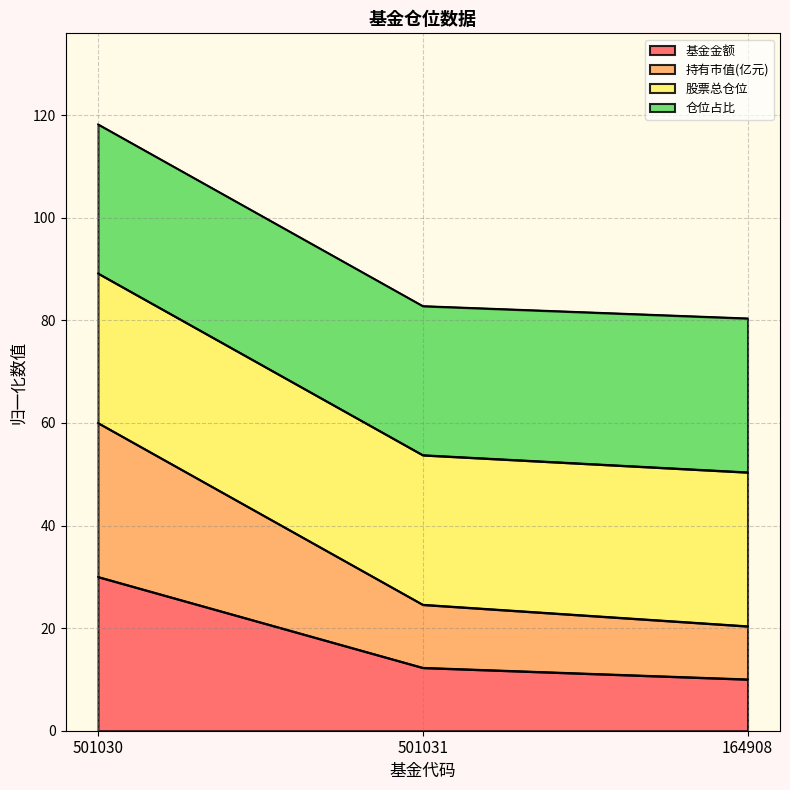

What is the sum of all 基金金额 values?

52.3